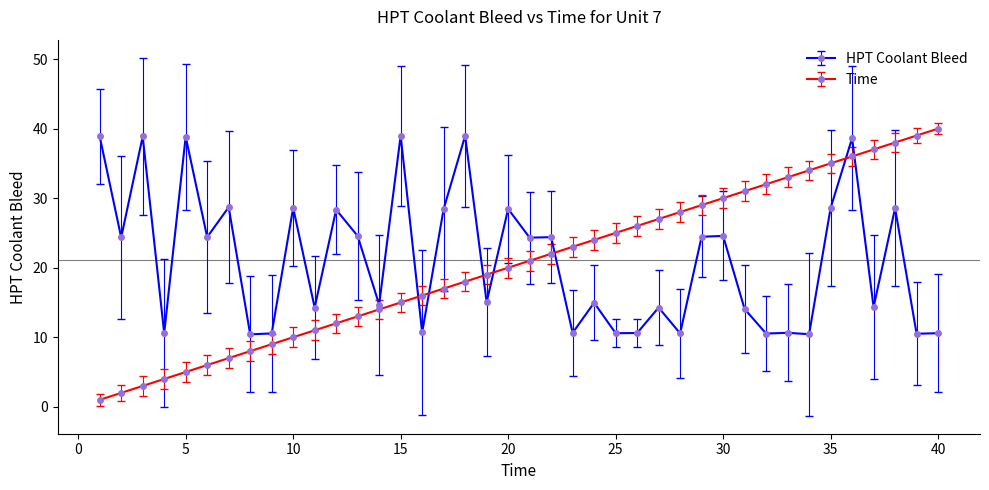

True or false: HPT Coolant Bleed and Time cross at least once.

True